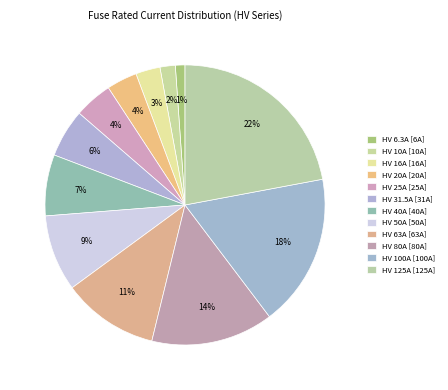

What is the change in value from HV 6.3A to HV 10A?

+3.7